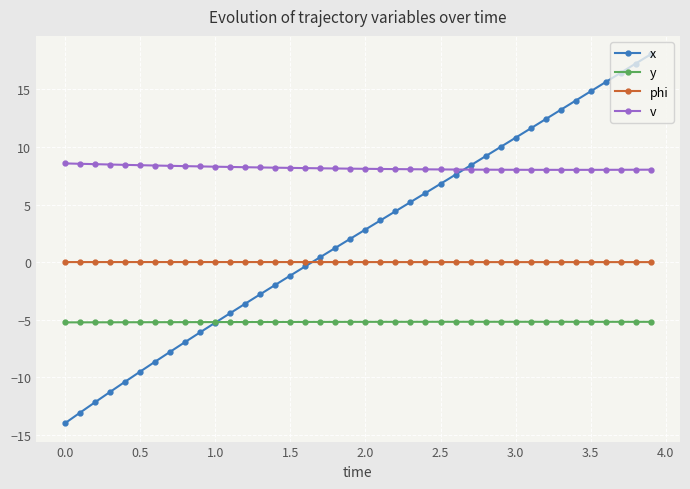

What is the value of the y point at the 30th from the left?

-5.2